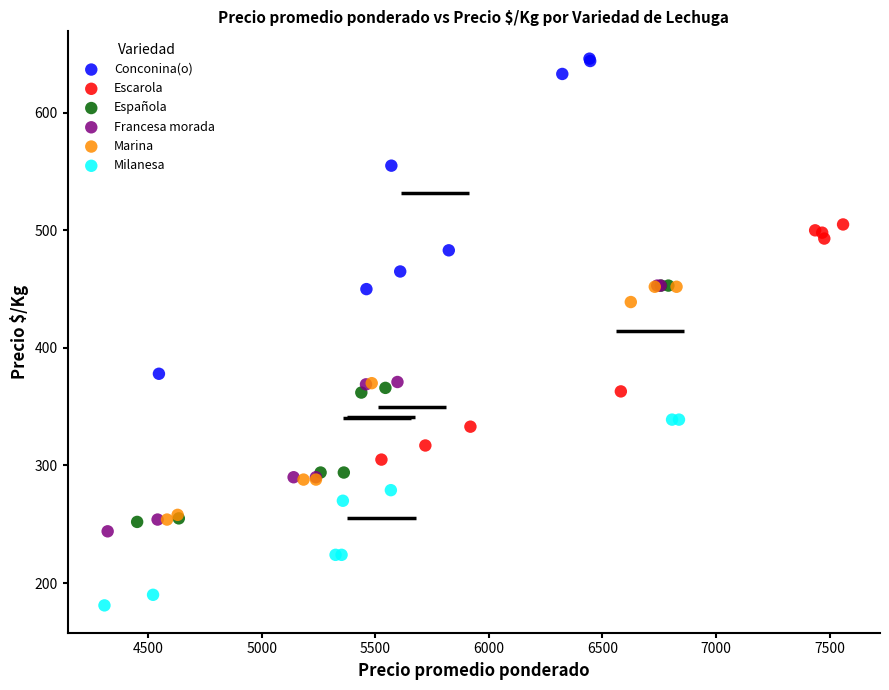

Which series has the largest Y range (max minus min)?

Conconina(o)